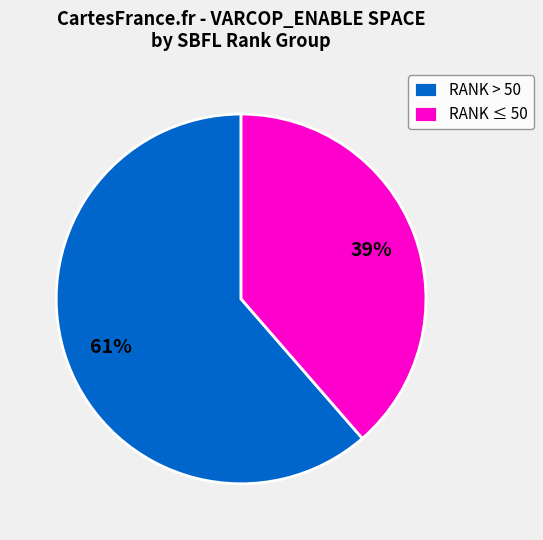

Is the sum of RANK > 50 and RANK ≤ 50 greater than half?

Yes